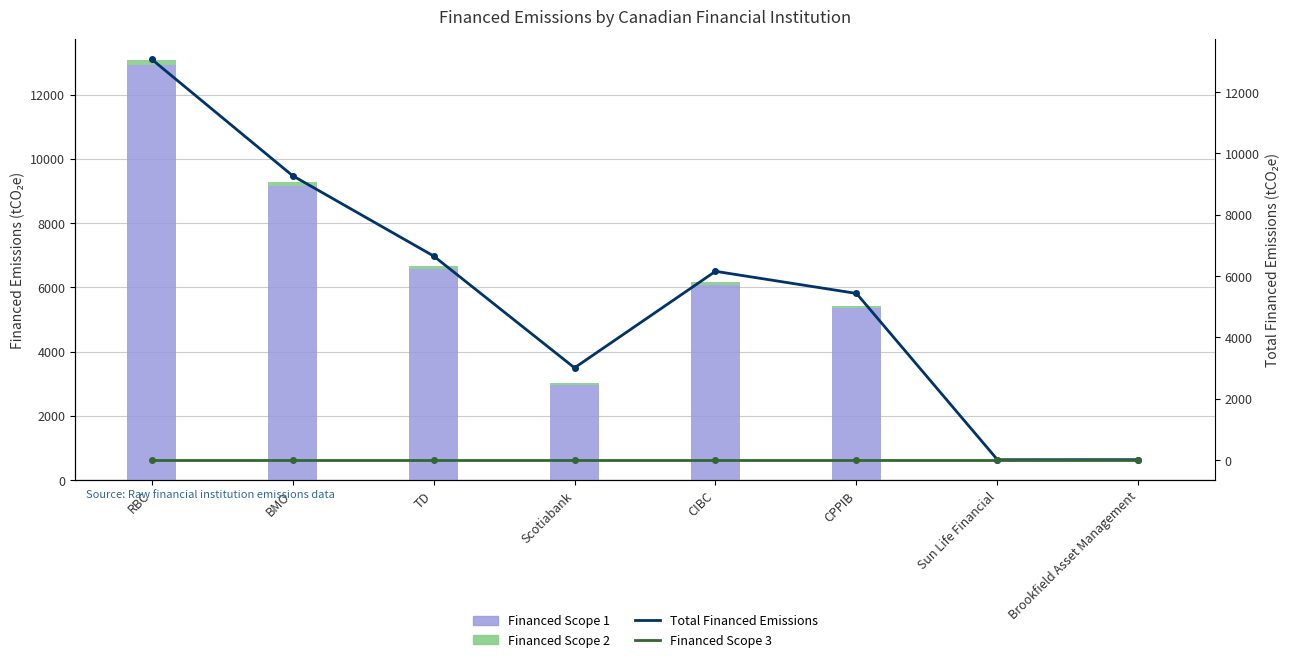

Which series has the largest total across all categories?

Total Financed Emissions